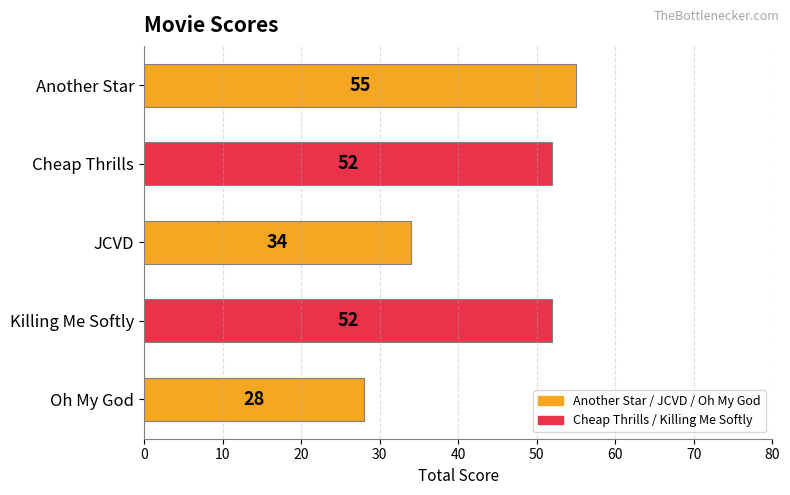

What position from the top is Killing Me Softly?

4